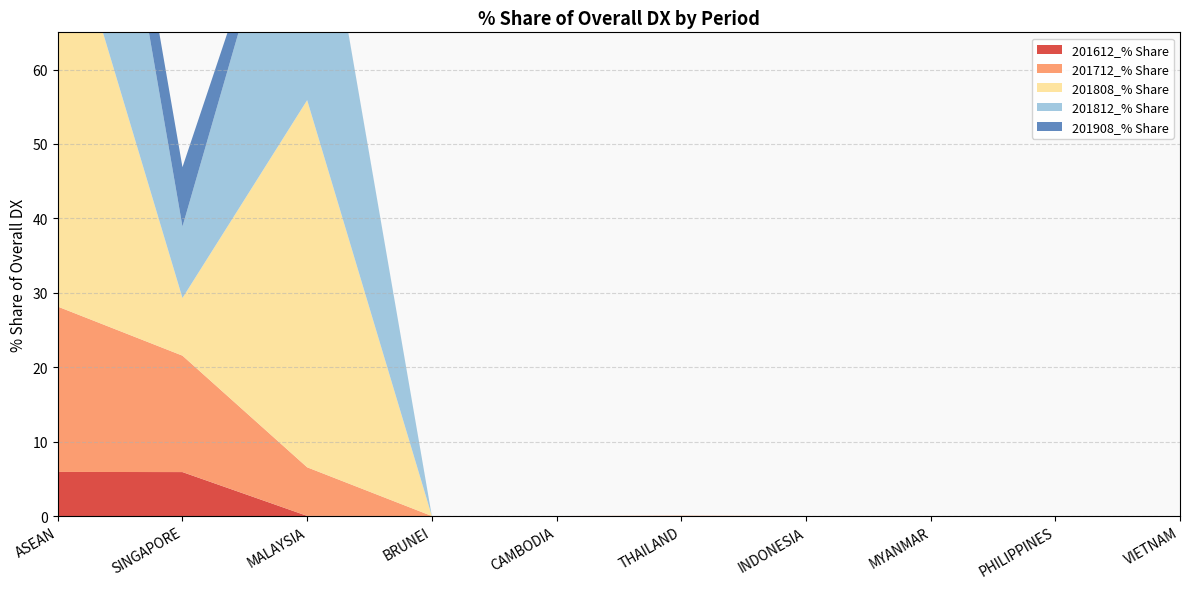

Reading left to right, transcribe all the data shown in this chart.

201612_% Share: ASEAN=5.9	SINGAPORE=5.9	MALAYSIA=0.0	BRUNEI=0.0	CAMBODIA=0.0	THAILAND=0.0	INDONESIA=0.0	MYANMAR=0.0	PHILIPPINES=0.0	VIETNAM=0.0
201712_% Share: ASEAN=22.2	SINGAPORE=15.6	MALAYSIA=6.5	BRUNEI=0.0	CAMBODIA=0.0	THAILAND=0.0	INDONESIA=0.0	MYANMAR=0.0	PHILIPPINES=0.0	VIETNAM=0.0
201808_% Share: ASEAN=57.1	SINGAPORE=7.7	MALAYSIA=49.3	BRUNEI=0.0	CAMBODIA=0.0	THAILAND=0.0	INDONESIA=0.0	MYANMAR=0.0	PHILIPPINES=0.0	VIETNAM=0.0
201812_% Share: ASEAN=50.6	SINGAPORE=9.6	MALAYSIA=41.0	BRUNEI=0.0	CAMBODIA=0.0	THAILAND=0.0	INDONESIA=0.0	MYANMAR=0.0	PHILIPPINES=0.0	VIETNAM=0.0
201908_% Share: ASEAN=8.0	SINGAPORE=8.0	MALAYSIA=0.0	BRUNEI=0.0	CAMBODIA=0.0	THAILAND=0.0	INDONESIA=0.0	MYANMAR=0.0	PHILIPPINES=0.0	VIETNAM=0.0